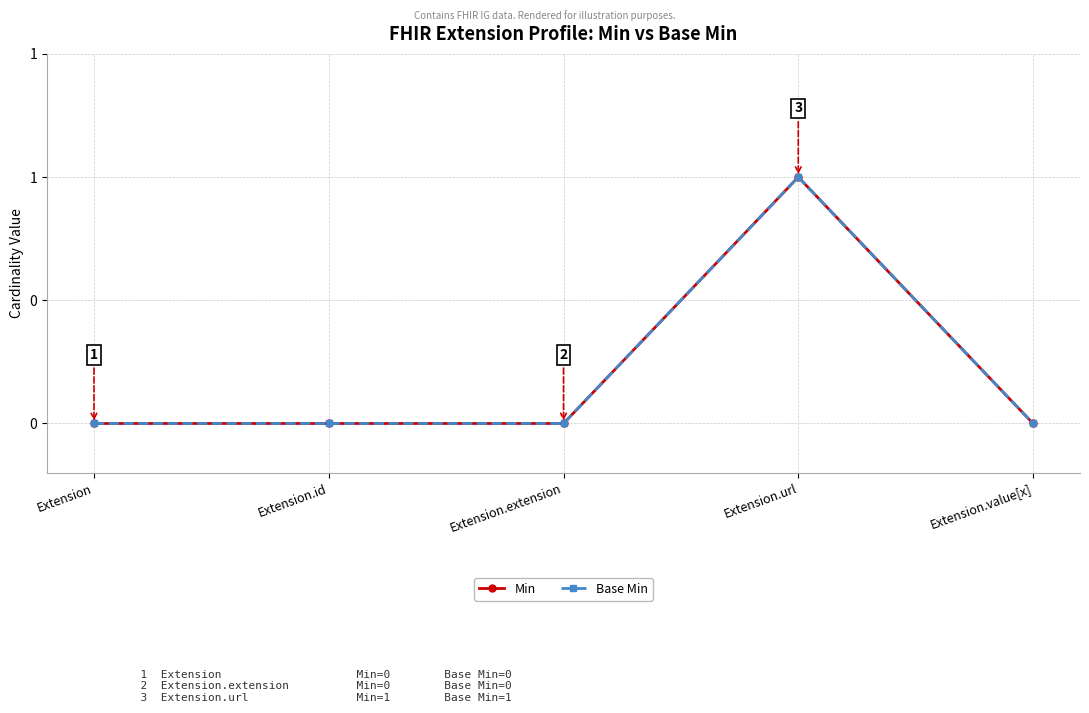

True or false: Base Min and Min cross at least once.

False